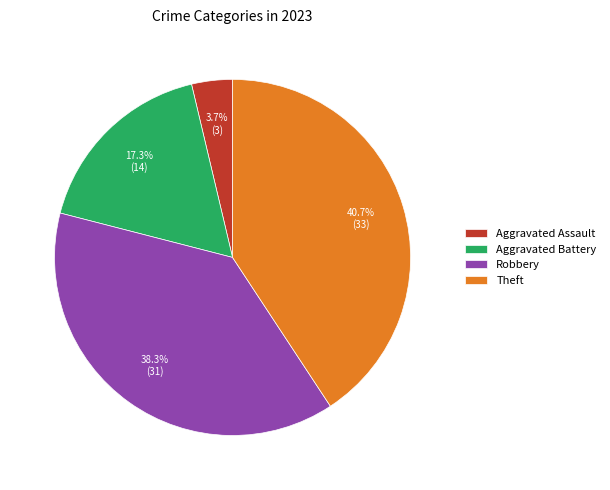

What is the largest slice in the pie chart?

Theft